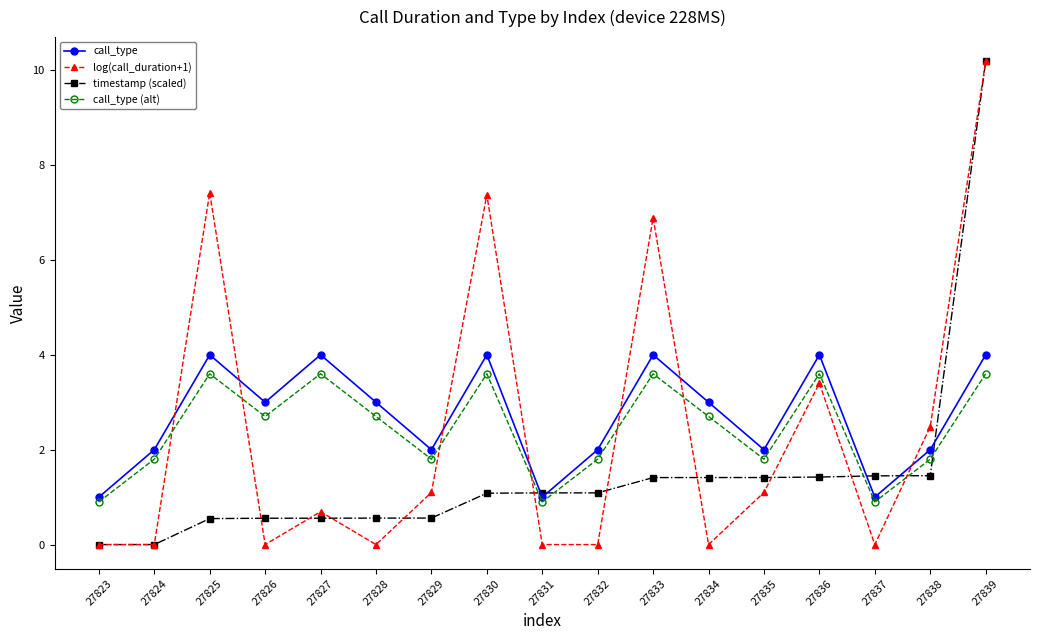

At which category does call_type (alt) reach its first local peak?

27825